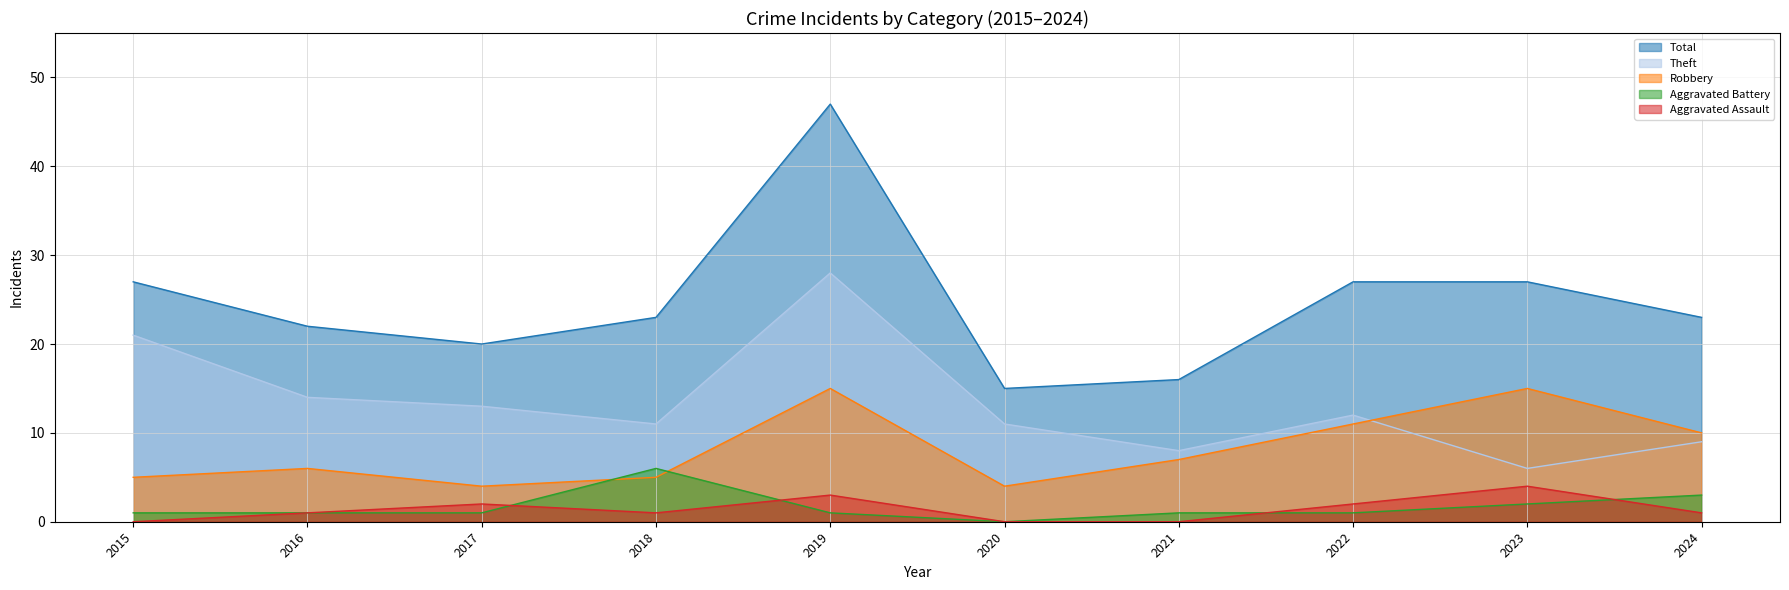

True or false: Total and Aggravated Assault cross at least once.

False